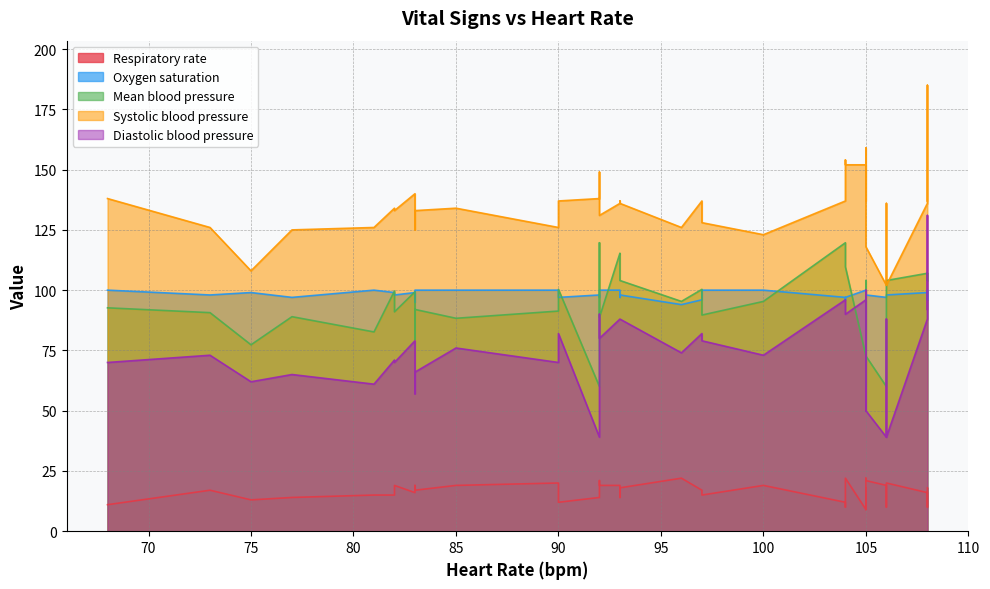

What is the difference between the second highest and second lowest values in the Diastolic blood pressure series?

61.0